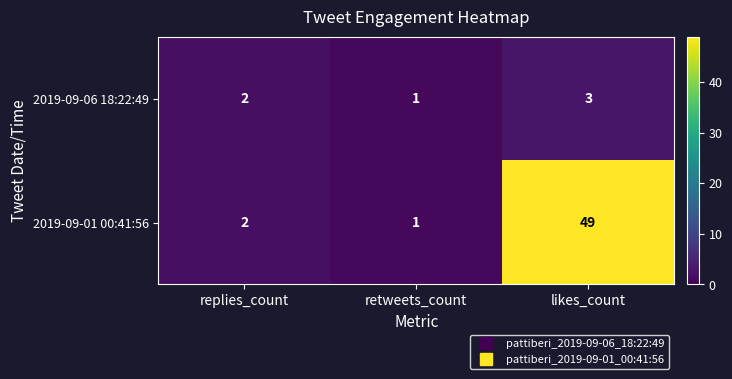

Which series changed the most between replies_count and likes_count?

2019-09-01 00:41:56